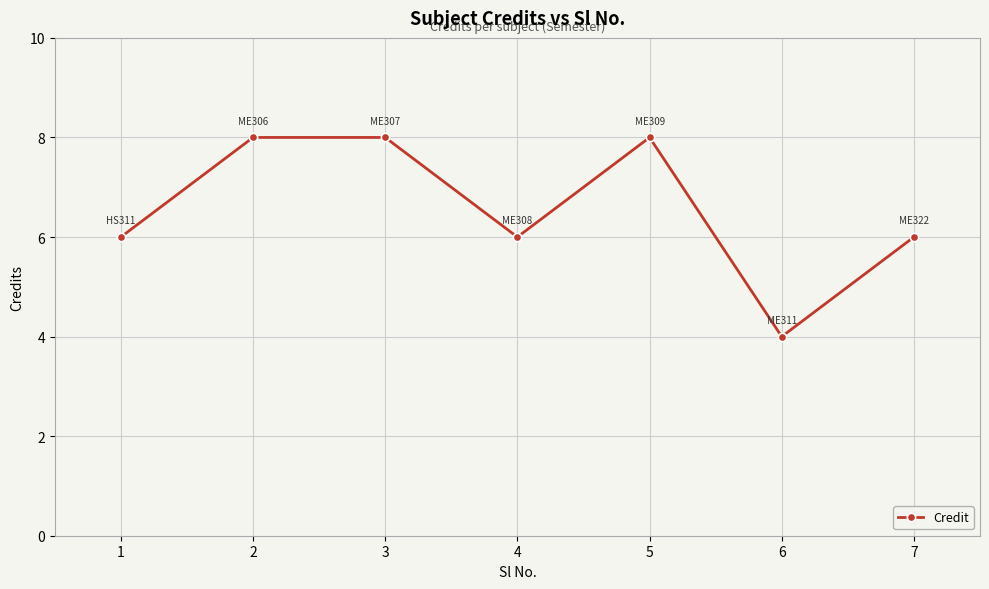

The value at 1 is 9. True or false?

False